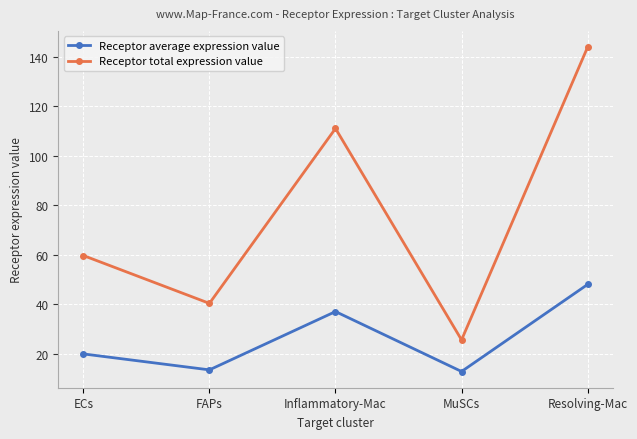

Reading left to right, transcribe all the data shown in this chart.

Receptor average expression value: ECs=19.9	FAPs=13.4	Inflammatory-Mac=37.0	MuSCs=12.8	Resolving-Mac=47.9
Receptor total expression value: ECs=59.6	FAPs=40.3	Inflammatory-Mac=111.0	MuSCs=25.5	Resolving-Mac=143.8